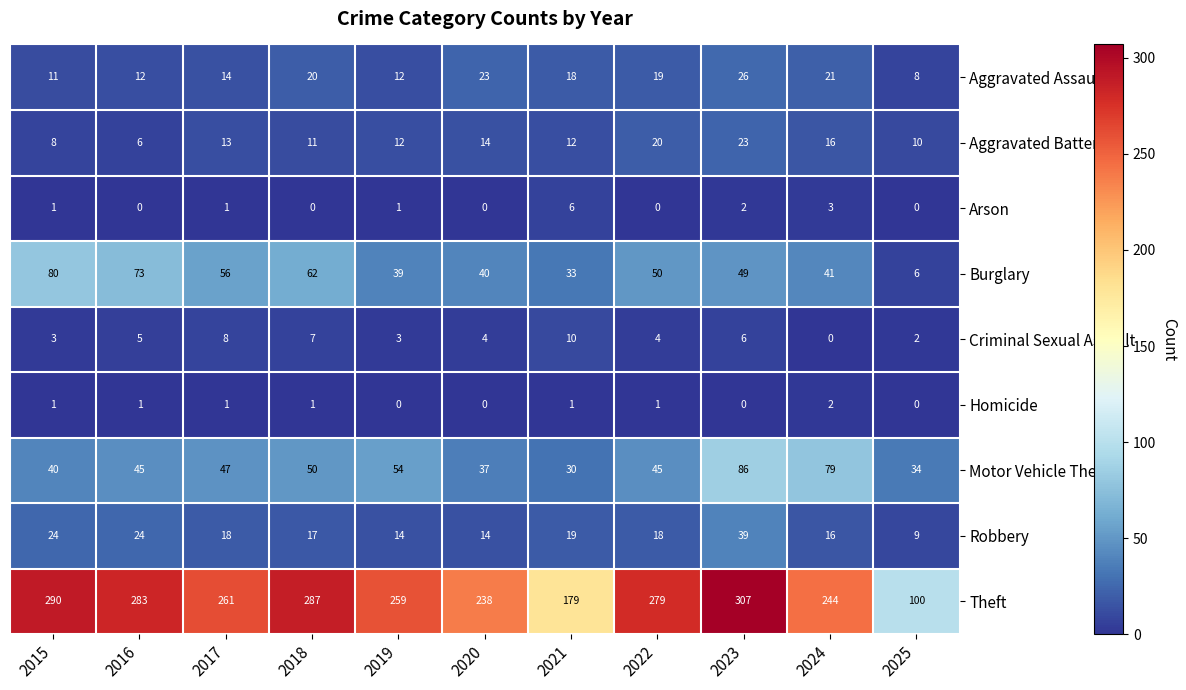

What is the sum of the Aggravated Assault values at 2024 and 2017?

35